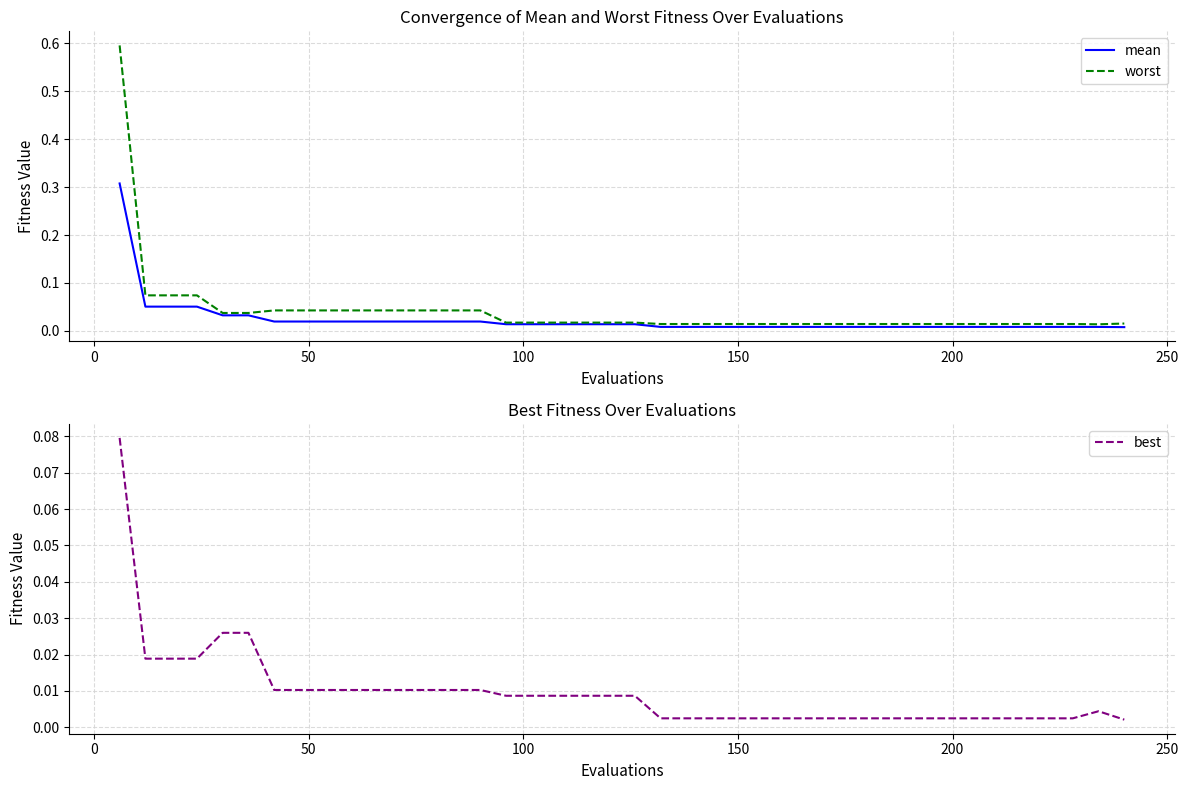

Reading right to left, what are all the values shown in this chart?

mean: 0.0	0.0	0.0	0.0	0.0	0.0	0.0	0.0	0.0	0.0	0.0	0.0	0.0	0.0	0.0	0.0	0.0	0.0	0.0	0.0	0.0	0.0	0.0	0.0	0.0	0.0	0.0	0.0	0.0	0.0	0.0	0.0	0.0	0.0	0.0	0.0	0.1	0.1	0.1	0.3
worst: 0.0	0.0	0.0	0.0	0.0	0.0	0.0	0.0	0.0	0.0	0.0	0.0	0.0	0.0	0.0	0.0	0.0	0.0	0.0	0.0	0.0	0.0	0.0	0.0	0.0	0.0	0.0	0.0	0.0	0.0	0.0	0.0	0.0	0.0	0.0	0.0	0.1	0.1	0.1	0.6
best: 0.0	0.0	0.0	0.0	0.0	0.0	0.0	0.0	0.0	0.0	0.0	0.0	0.0	0.0	0.0	0.0	0.0	0.0	0.0	0.0	0.0	0.0	0.0	0.0	0.0	0.0	0.0	0.0	0.0	0.0	0.0	0.0	0.0	0.0	0.0	0.0	0.0	0.0	0.0	0.1